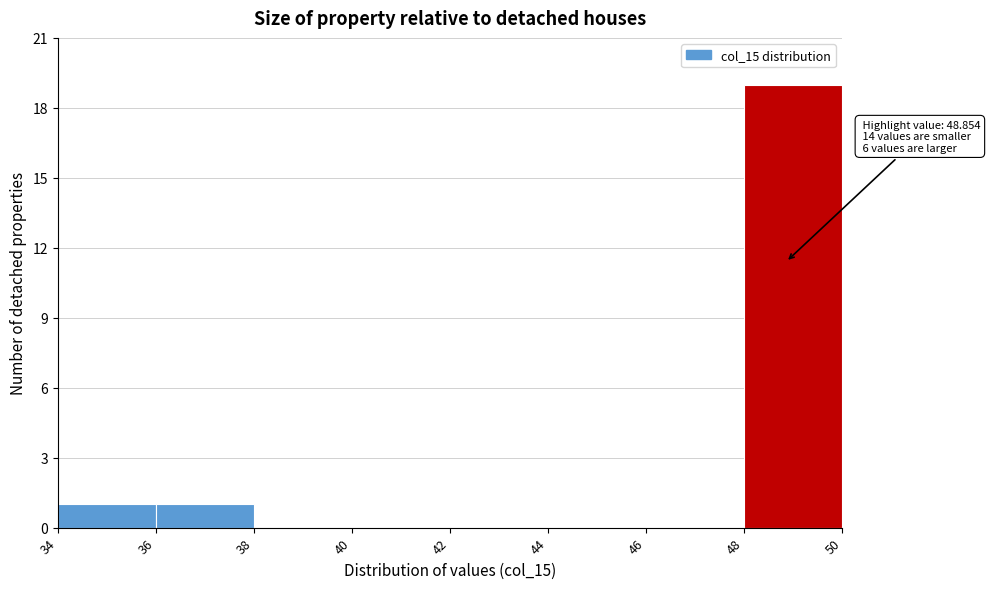

Over which range of the x-axis is the bar tallest?

48 to 50